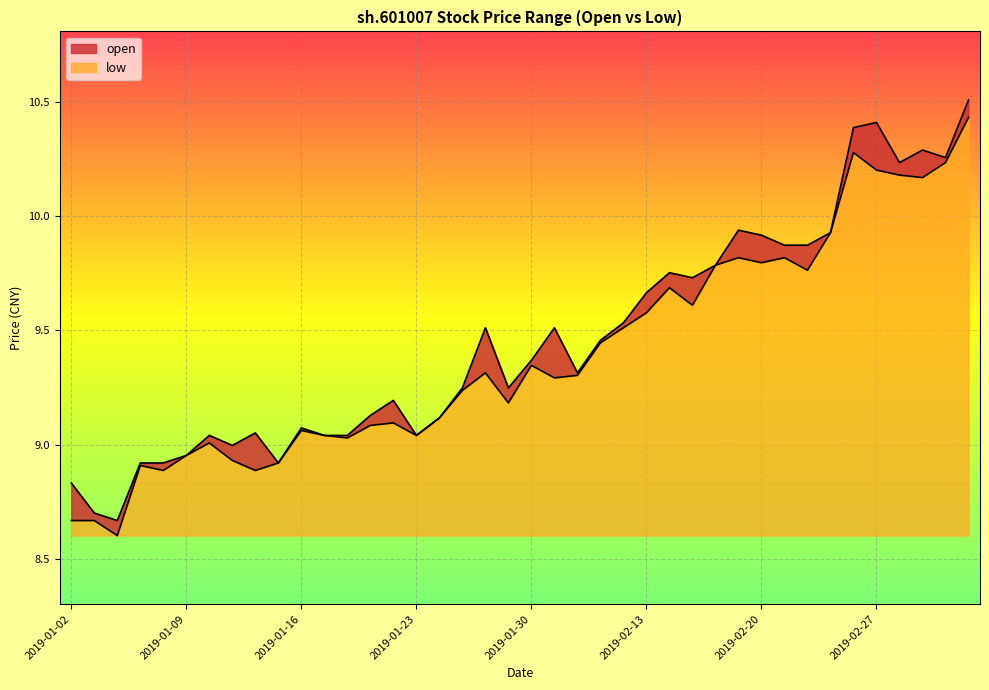

Reading left to right, extract all data points from this chart.

open: 2019-01-02=8.8	2019-01-03=8.7	2019-01-04=8.7	2019-01-07=8.9	2019-01-08=8.9	2019-01-09=9.0	2019-01-10=9.0	2019-01-11=9.0	2019-01-14=9.1	2019-01-15=8.9	2019-01-16=9.1	2019-01-17=9.0	2019-01-18=9.0	2019-01-21=9.1	2019-01-22=9.2	2019-01-23=9.0	2019-01-24=9.1	2019-01-25=9.2	2019-01-28=9.5	2019-01-29=9.2	2019-01-30=9.4	2019-01-31=9.5	2019-02-01=9.3	2019-02-11=9.5	2019-02-12=9.5	2019-02-13=9.7	2019-02-14=9.8	2019-02-15=9.7	2019-02-18=9.8	2019-02-19=9.9	2019-02-20=9.9	2019-02-21=9.9	2019-02-22=9.9	2019-02-25=9.9	2019-02-26=10.4	2019-02-27=10.4	2019-02-28=10.2	2019-03-01=10.3	2019-03-04=10.3	2019-03-05=10.5
low: 2019-01-02=8.7	2019-01-03=8.7	2019-01-04=8.6	2019-01-07=8.9	2019-01-08=8.9	2019-01-09=9.0	2019-01-10=9.0	2019-01-11=8.9	2019-01-14=8.9	2019-01-15=8.9	2019-01-16=9.1	2019-01-17=9.0	2019-01-18=9.0	2019-01-21=9.1	2019-01-22=9.1	2019-01-23=9.0	2019-01-24=9.1	2019-01-25=9.2	2019-01-28=9.3	2019-01-29=9.2	2019-01-30=9.3	2019-01-31=9.3	2019-02-01=9.3	2019-02-11=9.4	2019-02-12=9.5	2019-02-13=9.6	2019-02-14=9.7	2019-02-15=9.6	2019-02-18=9.8	2019-02-19=9.8	2019-02-20=9.8	2019-02-21=9.8	2019-02-22=9.8	2019-02-25=9.9	2019-02-26=10.3	2019-02-27=10.2	2019-02-28=10.2	2019-03-01=10.2	2019-03-04=10.2	2019-03-05=10.4